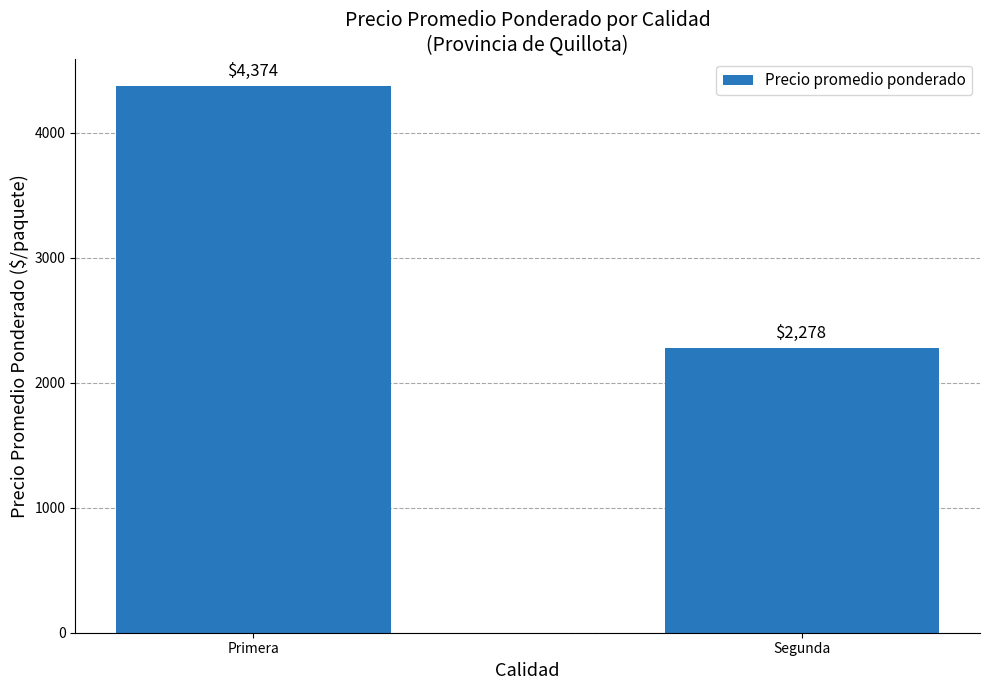

What is the label of the 2nd bar from the right?

Primera